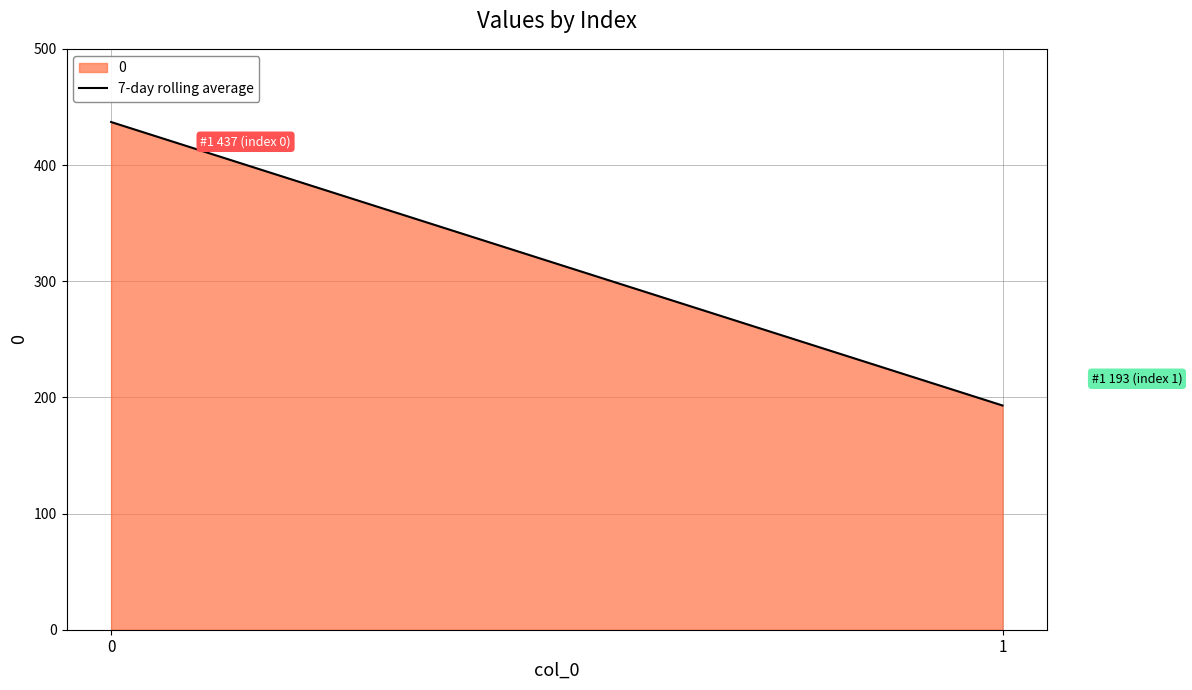

What is the average value?

315